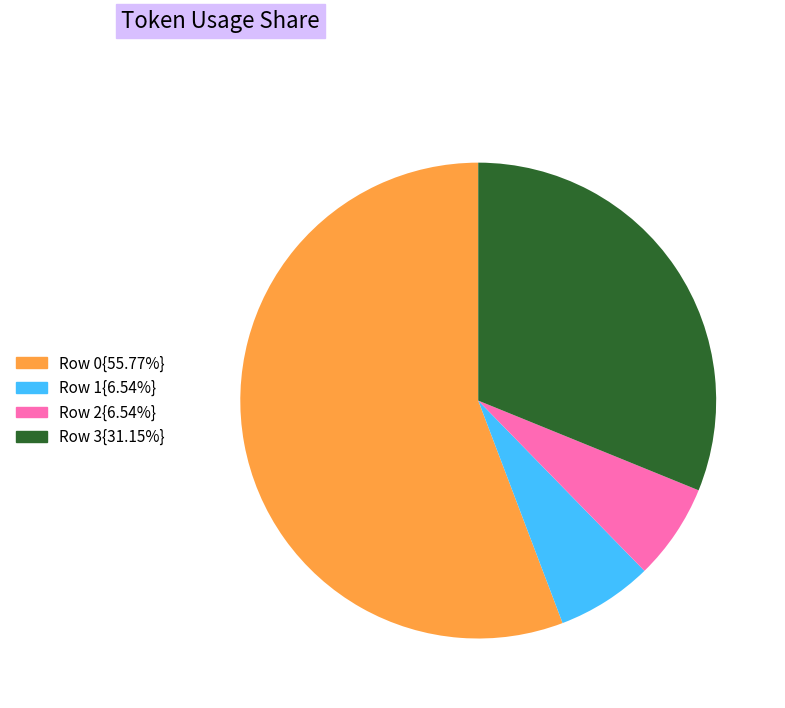

Is there a majority slice in this chart?

Yes